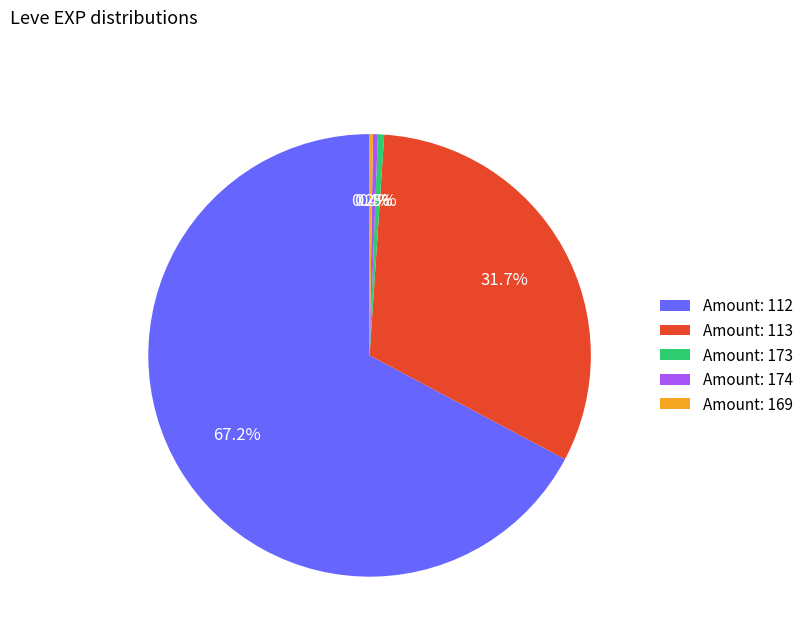

What is the ratio of the value at Amount: 113 to the value at Amount: 112?

0.5